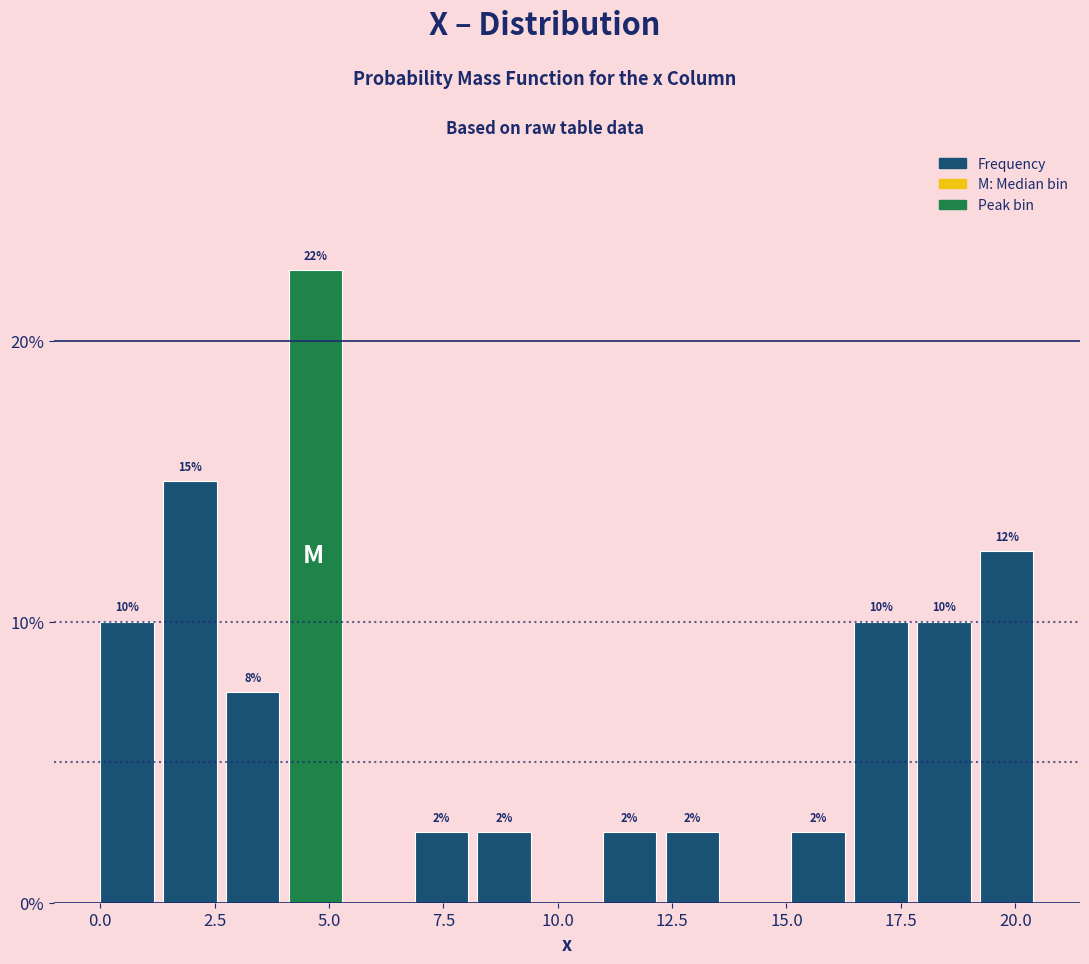

Around what value on the x-axis is the tallest bar? Give the approximate position of its centre, as read against the axis.

4.5